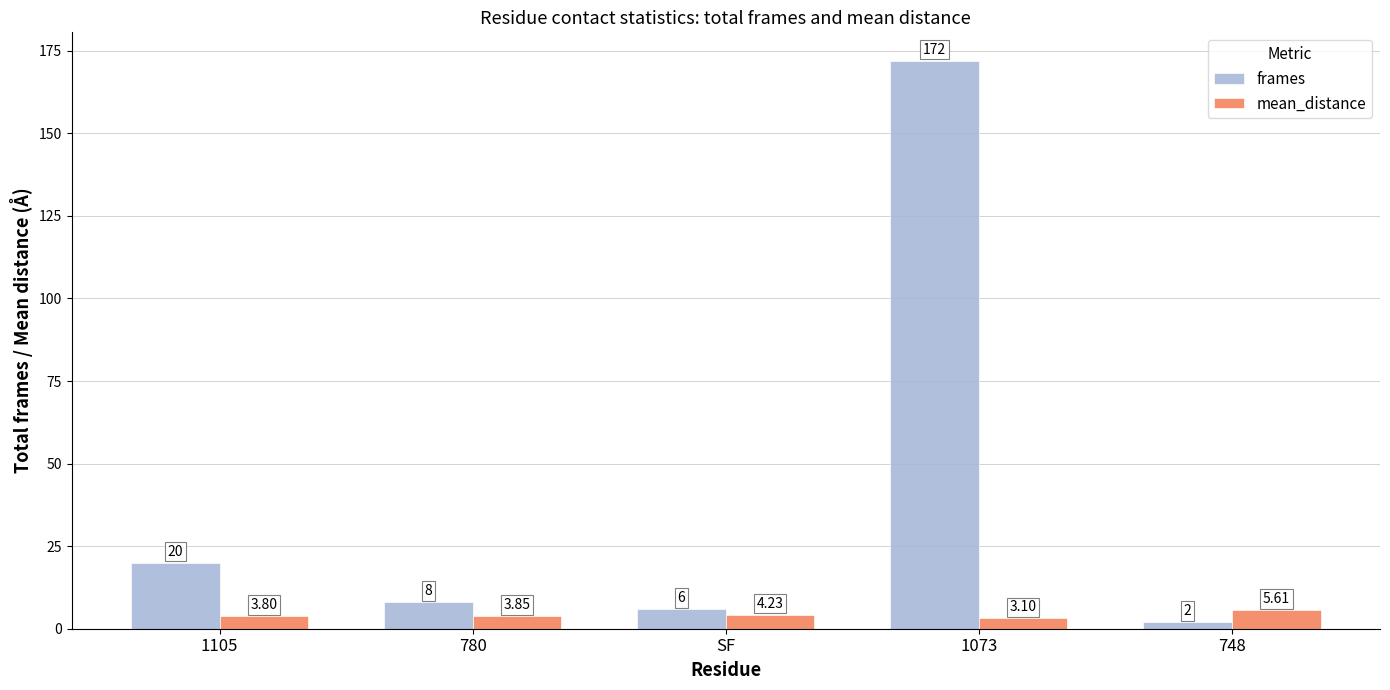

At which category is the sum across all series the highest?

1073